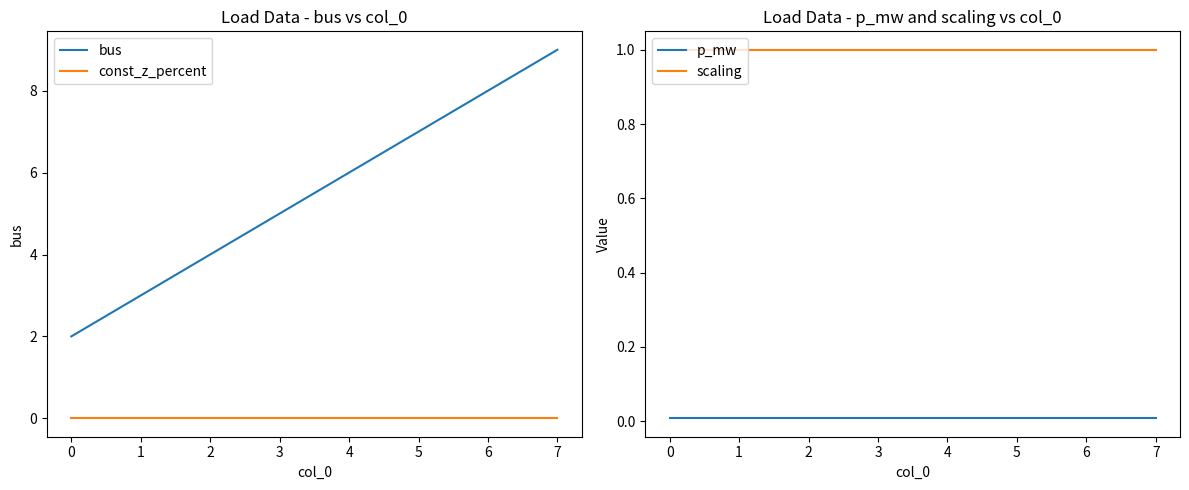

How many lines are shown in the chart?

4